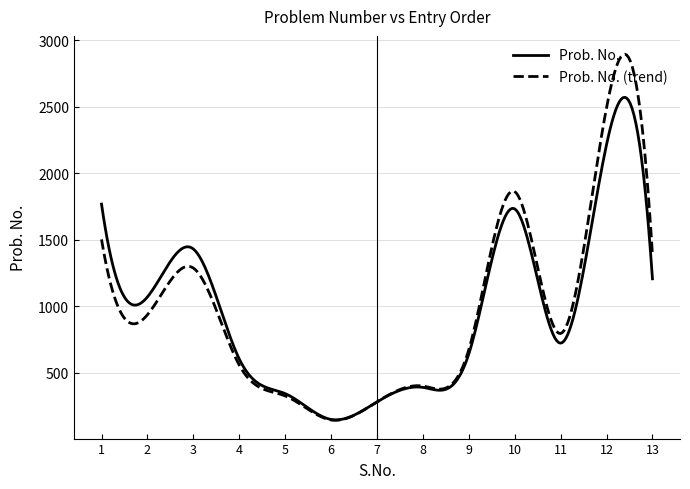

Which series has the widest spread of values?

Prob. No. (trend)